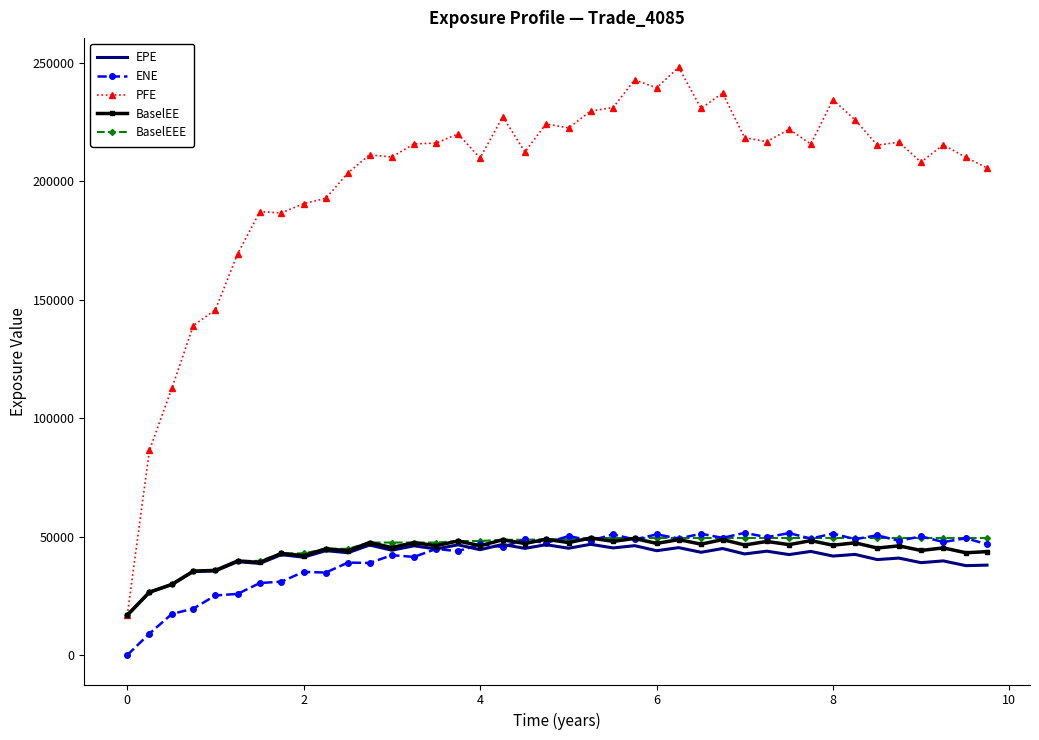

Which series has the widest spread of values?

PFE